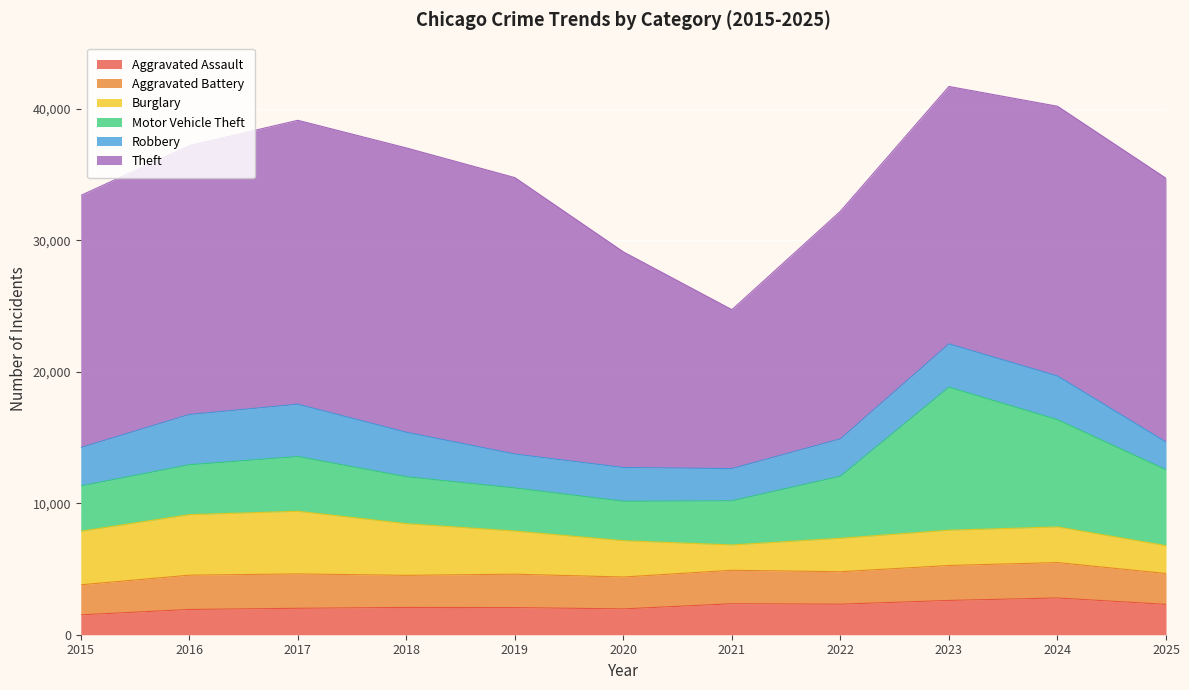

Where does the Robbery series first go above 2920?

2016